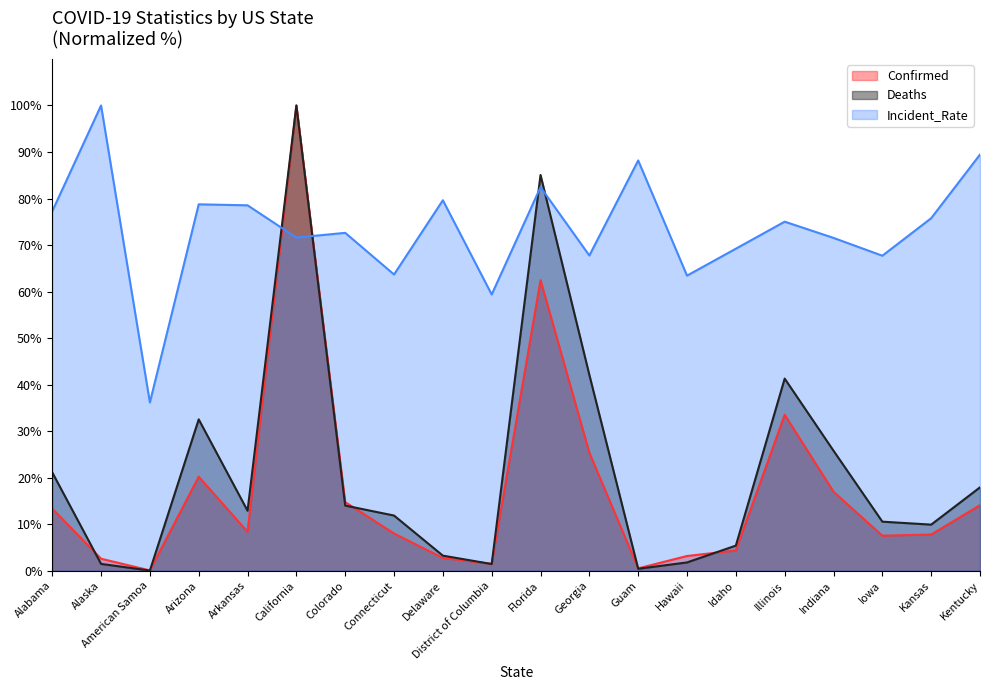

Rank the series at District of Columbia from lowest to highest value.

Deaths, Confirmed, Incident_Rate